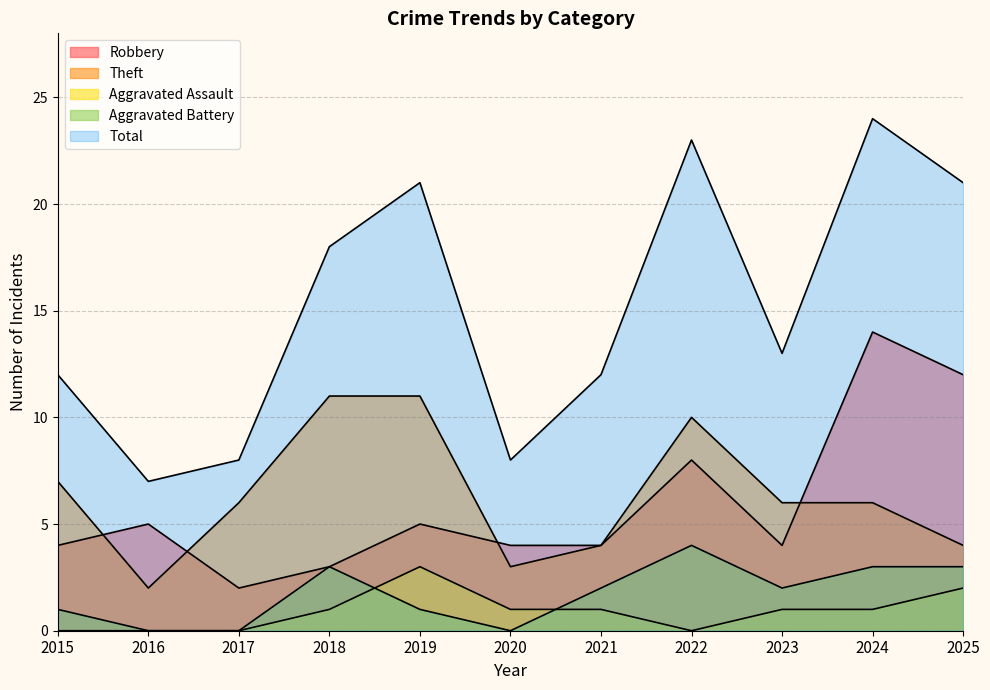

Reading left to right, what are all the values shown in this chart?

Robbery: 4	5	2	3	5	4	4	8	4	14	12
Theft: 7	2	6	11	11	3	4	10	6	6	4
Aggravated Assault: 0	0	0	1	3	1	1	0	1	1	2
Aggravated Battery: 1	0	0	3	1	0	2	4	2	3	3
Total: 12	7	8	18	21	8	12	23	13	24	21